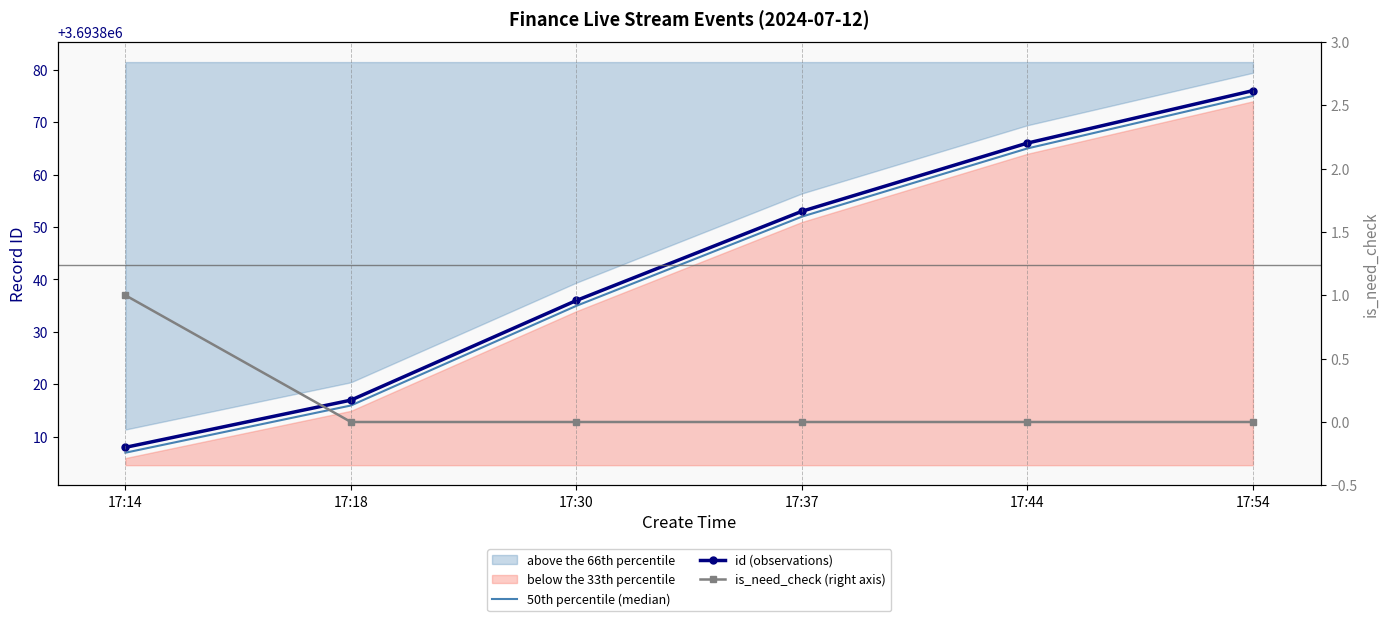

How many lines are shown in the chart?

3